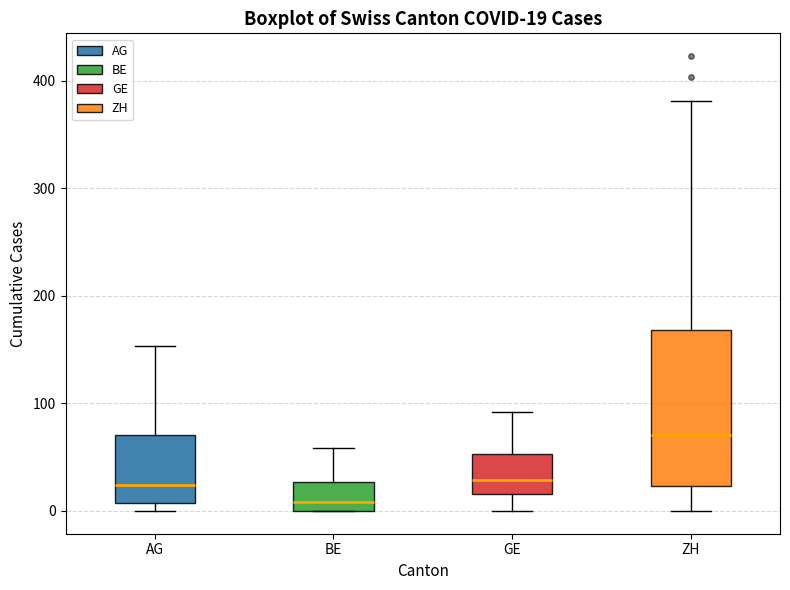

Which box's median line is the highest?

ZH